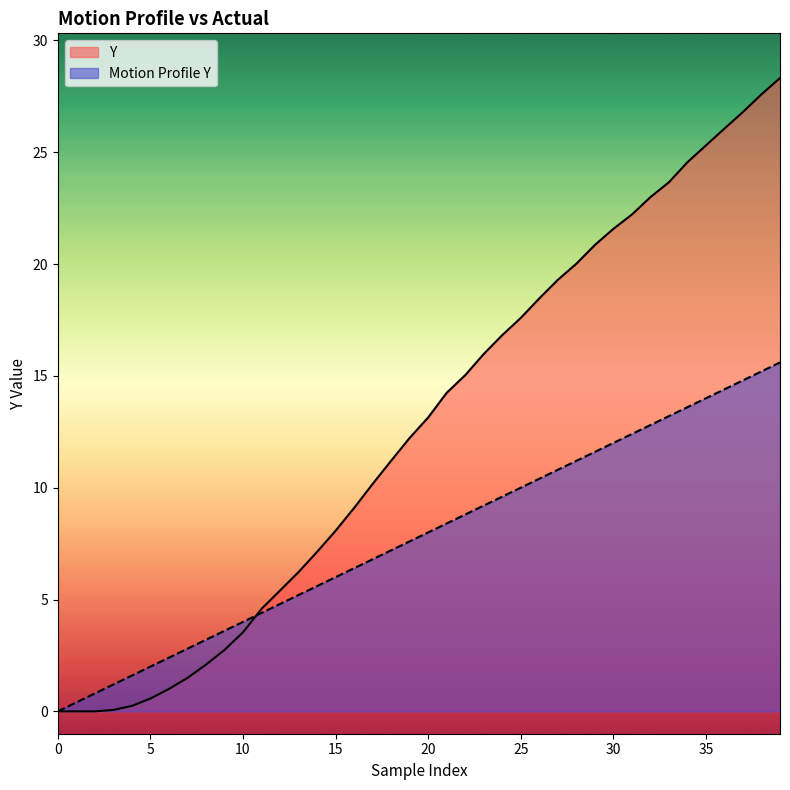

True or false: Motion Profile Y and Y cross at least once.

True